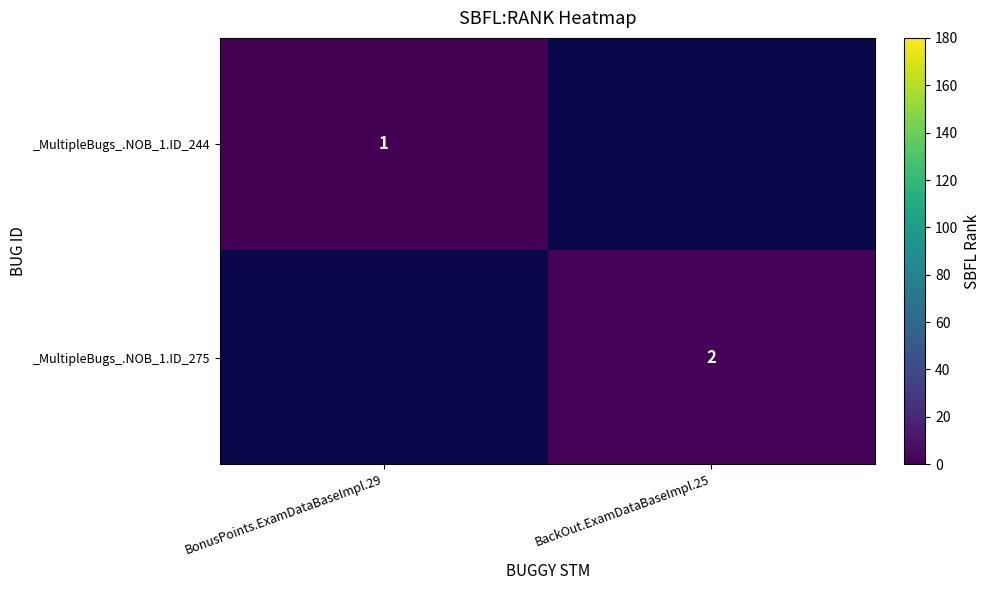

The _MultipleBugs_.NOB_1.ID_275 series shows 3 at BackOut.ExamDataBaseImpl.25. True or false?

False